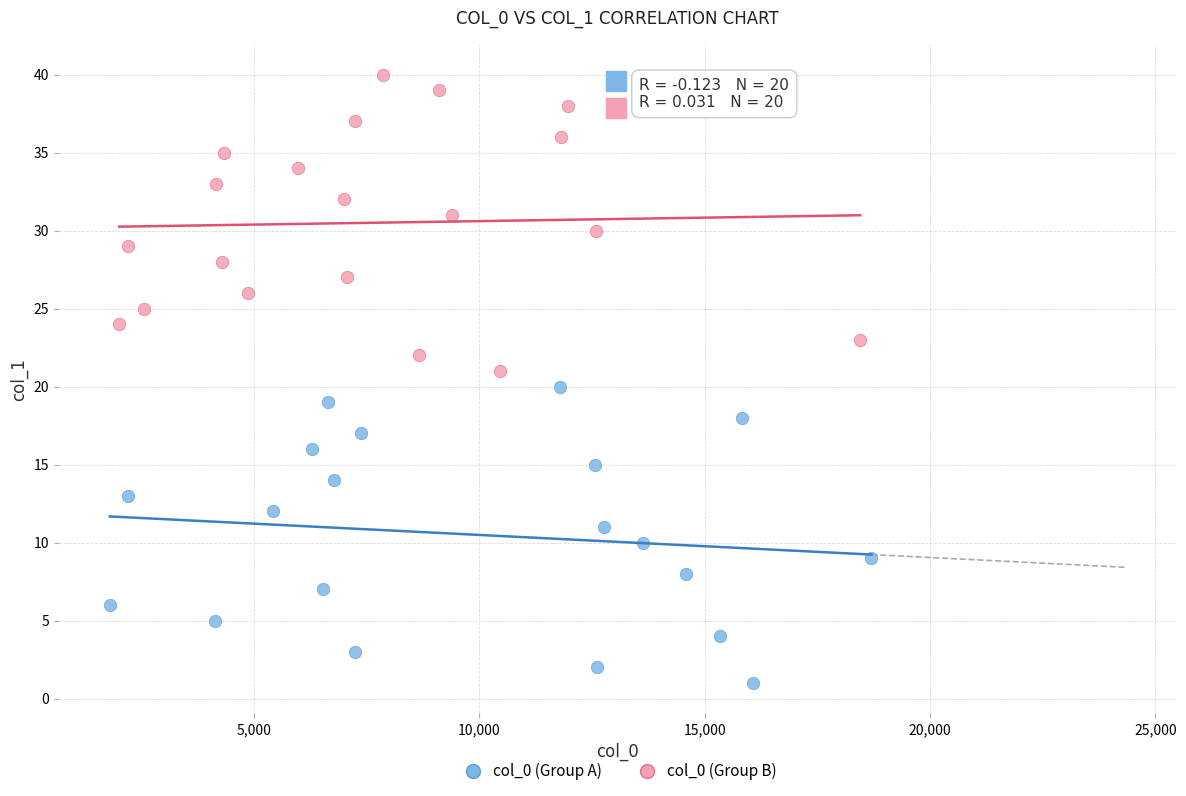

Which series contains the lowest Y value?

col_0 (Group A)